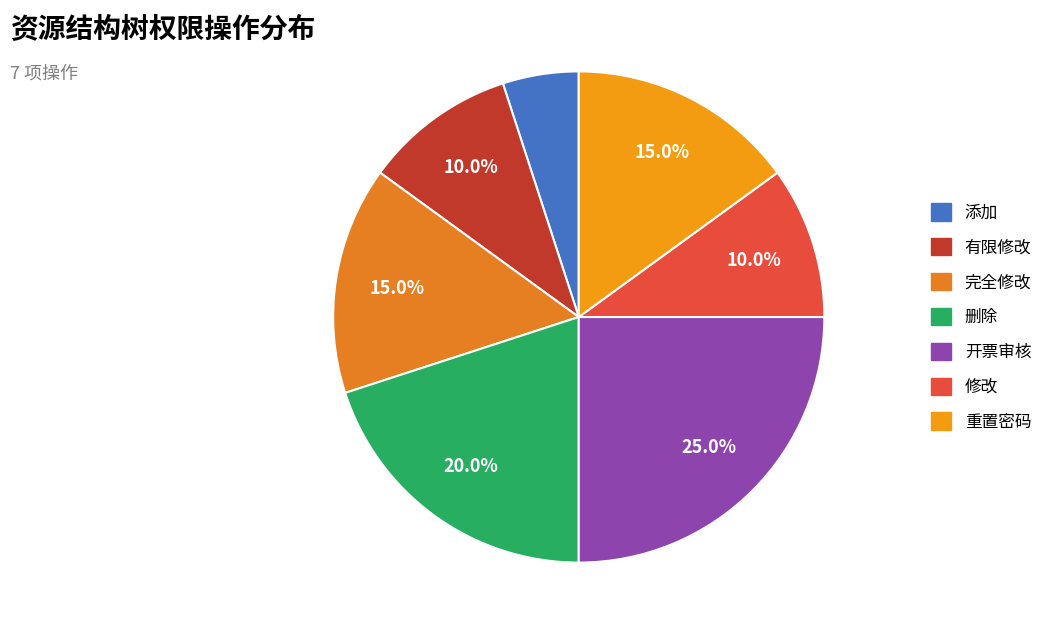

Is there any slice that represents more than half of the pie?

No